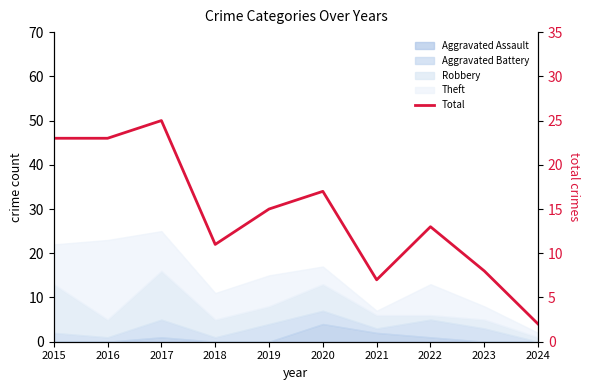

Is it true that the value at 2022 is 5?

False